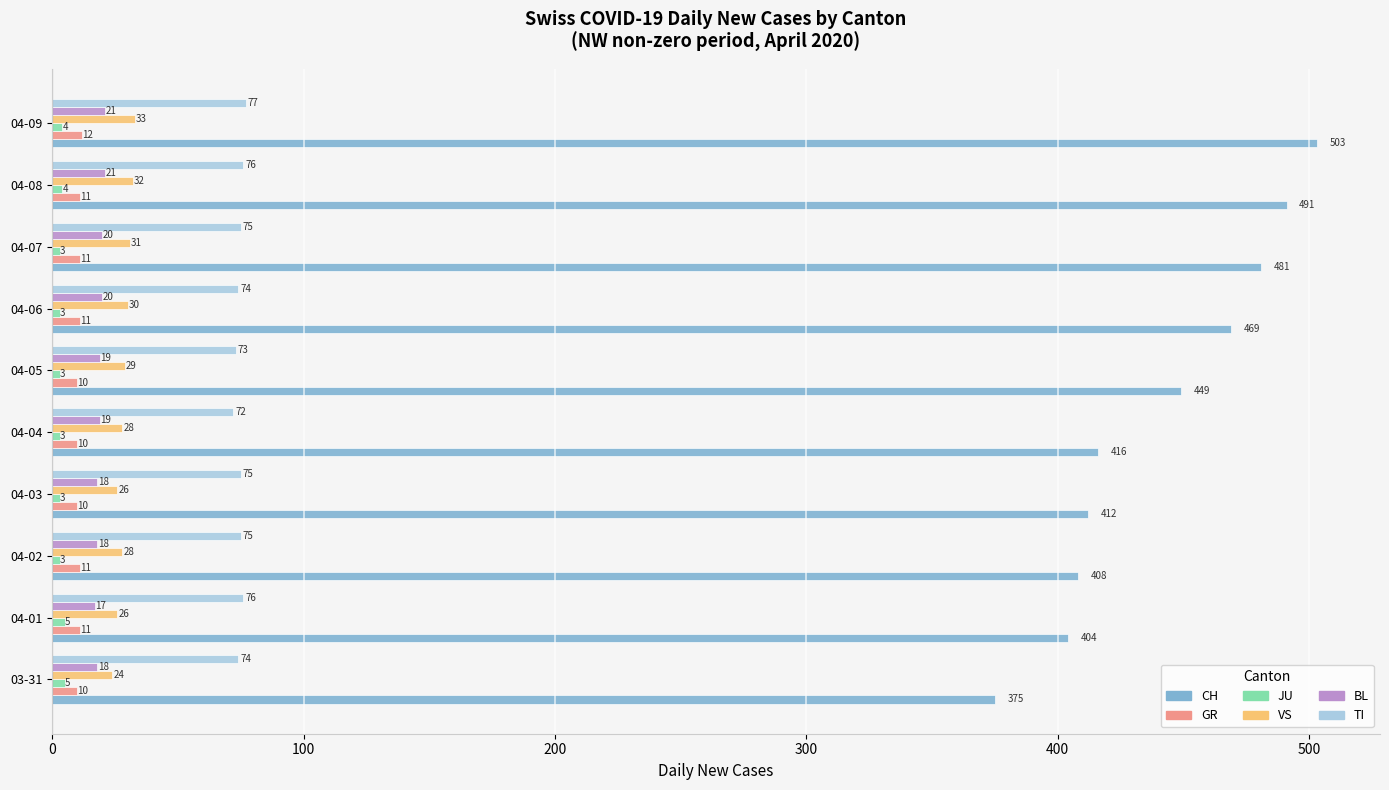

True or false: TI has a value of 98 at 04-07.

False